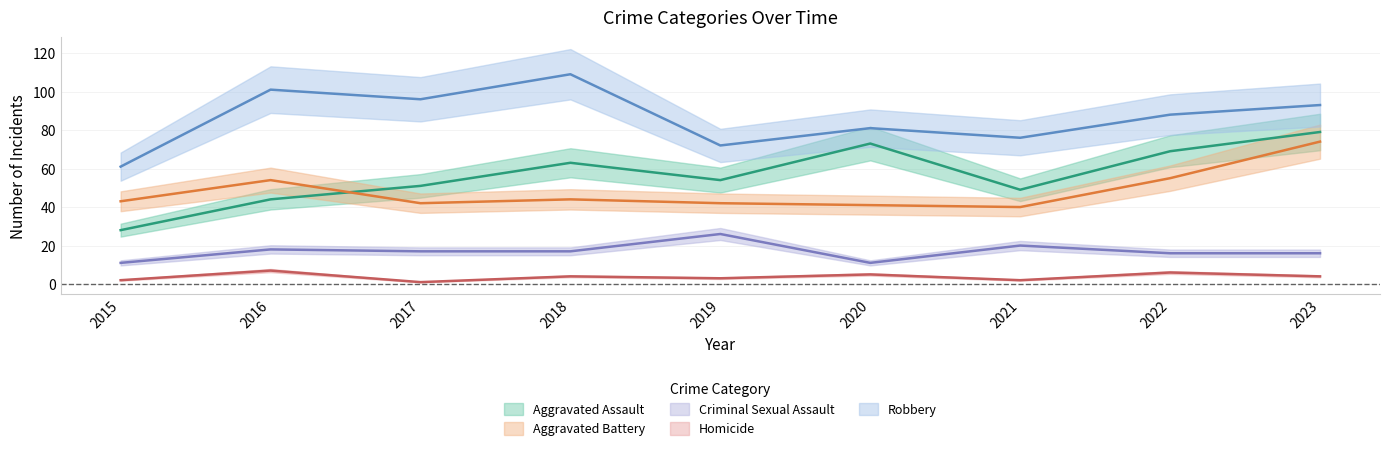

Reading left to right, what are all the values shown in this chart?

Aggravated Assault: 2015=28	2016=44	2017=51	2018=63	2019=54	2020=73	2021=49	2022=69	2023=79
Aggravated Battery: 2015=43	2016=54	2017=42	2018=44	2019=42	2020=41	2021=40	2022=55	2023=74
Criminal Sexual Assault: 2015=11	2016=18	2017=17	2018=17	2019=26	2020=11	2021=20	2022=16	2023=16
Homicide: 2015=2	2016=7	2017=1	2018=4	2019=3	2020=5	2021=2	2022=6	2023=4
Robbery: 2015=61	2016=101	2017=96	2018=109	2019=72	2020=81	2021=76	2022=88	2023=93